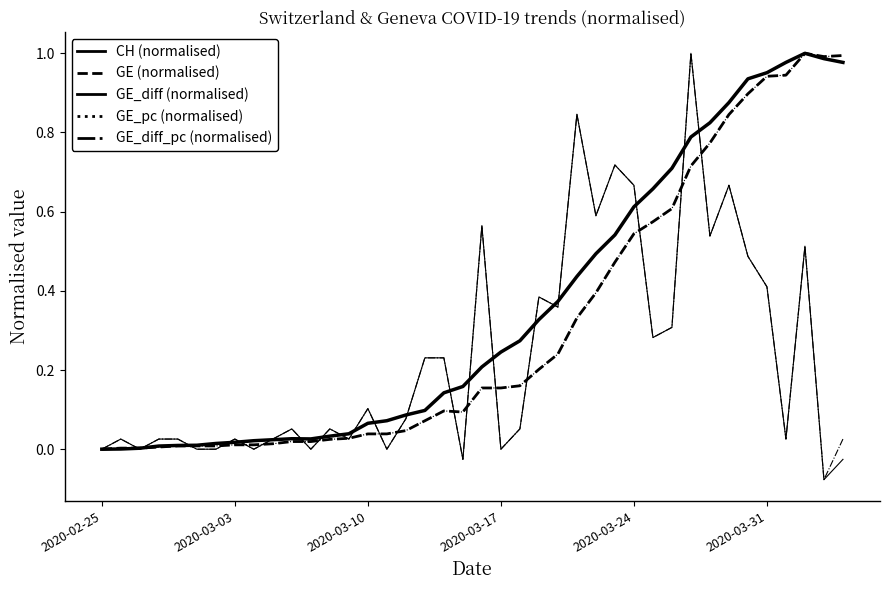

Where is GE_diff_pc (normalised) nearest to the value 0?

2020-02-25